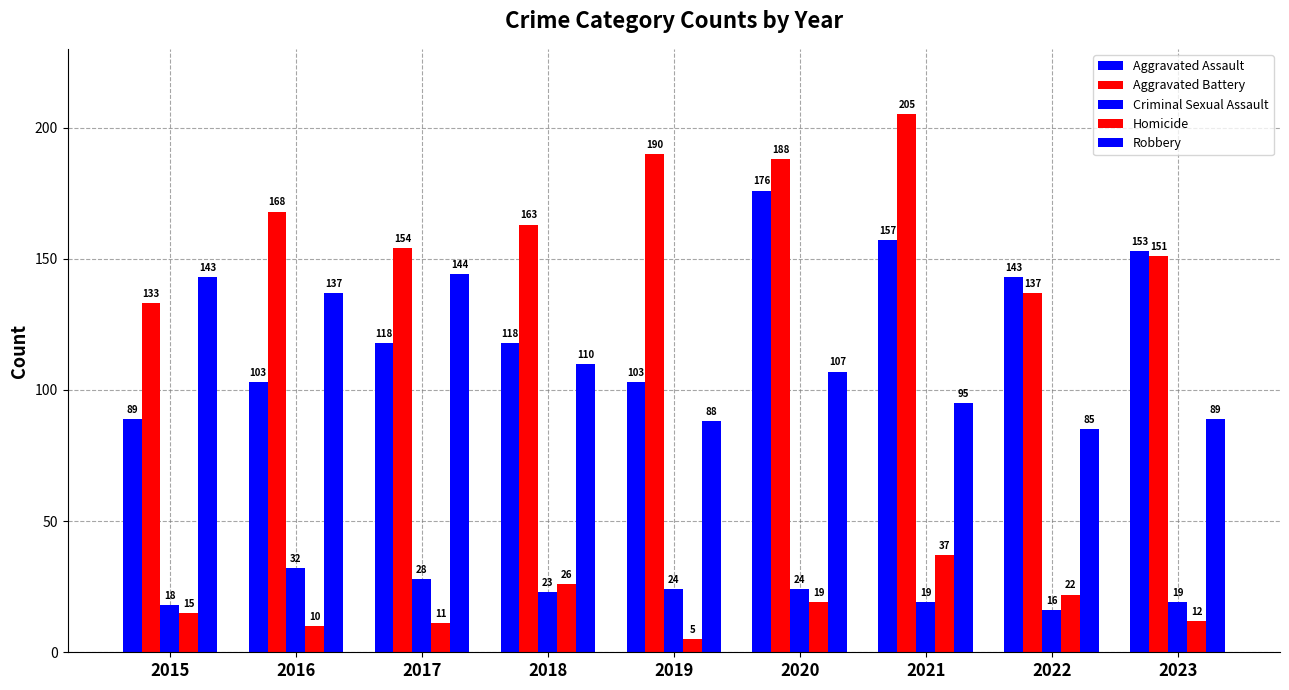

Does the chart contain stacked bars?

No